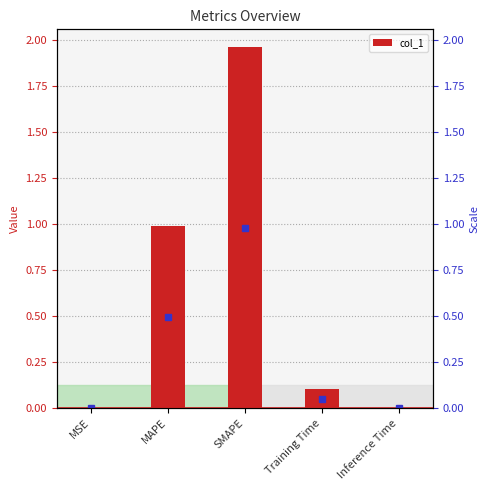

Reading left to right, list all the values displayed in this chart.

0.0	1.0	2.0	0.1	0.0